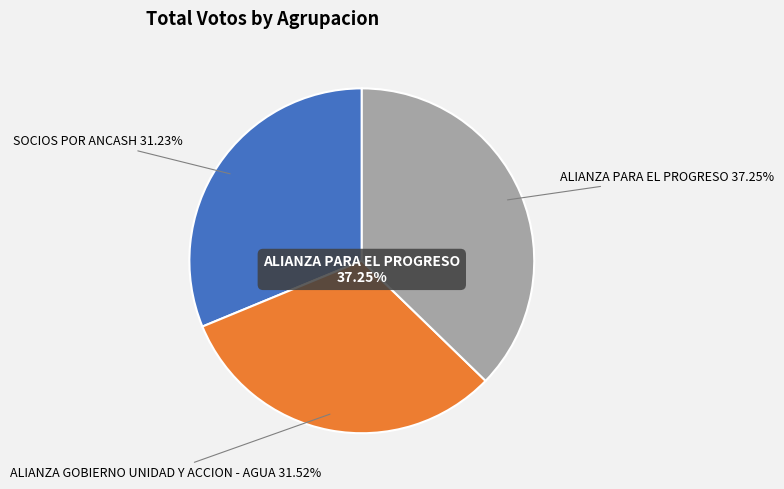

Which slice is the smallest?

SOCIOS POR ANCASH